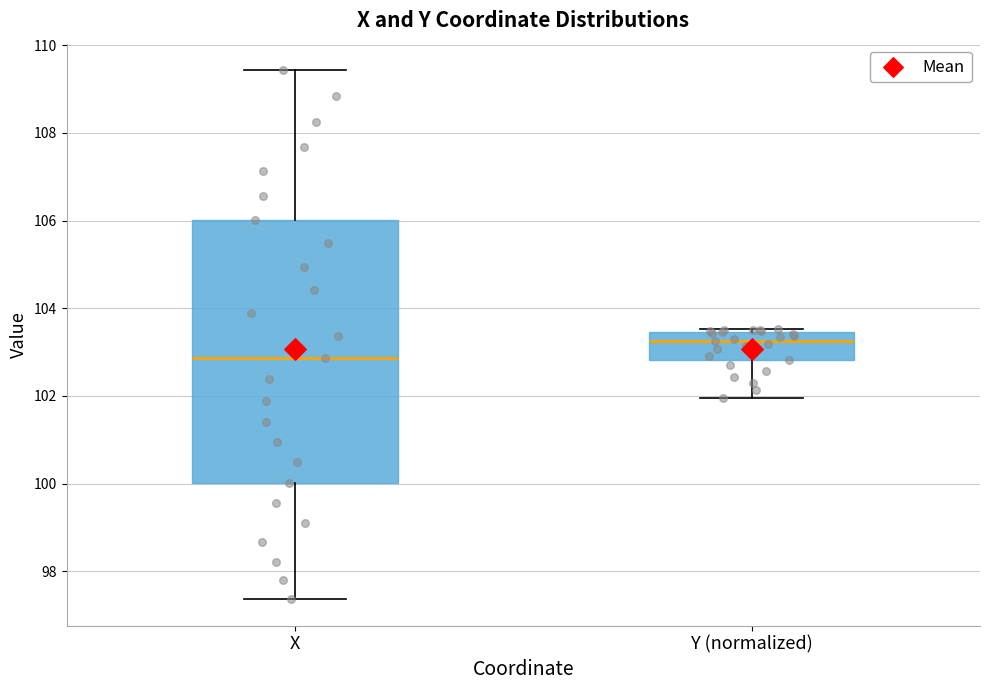

Reading left to right, read every box against the y-axis: the position of its median line, the range the box covers, and the ends of its whiskers. The values are not printed on the chart, so give them approximately, as read against the axis.

X: median 102.8, box 100.0 to 106.0, whiskers 97.4 to 109.4
Y (normalized): median 103.2, box 102.8 to 103.4, whiskers 102.0 to 103.6